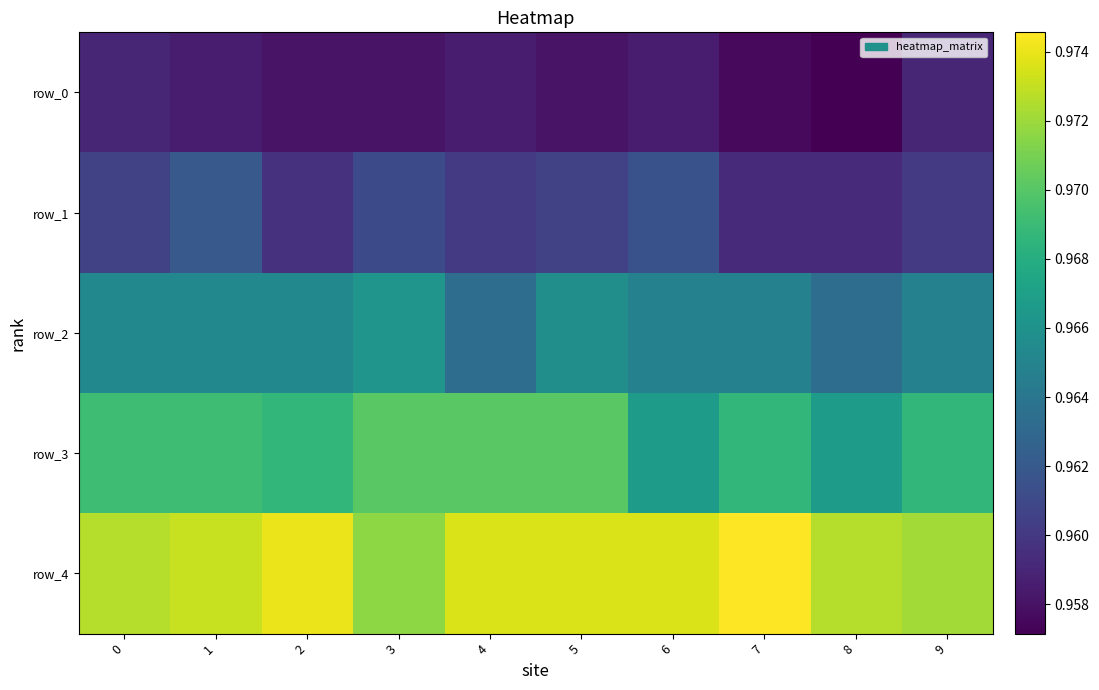

The value of row_0 at 0 is 1.5. True or false?

False